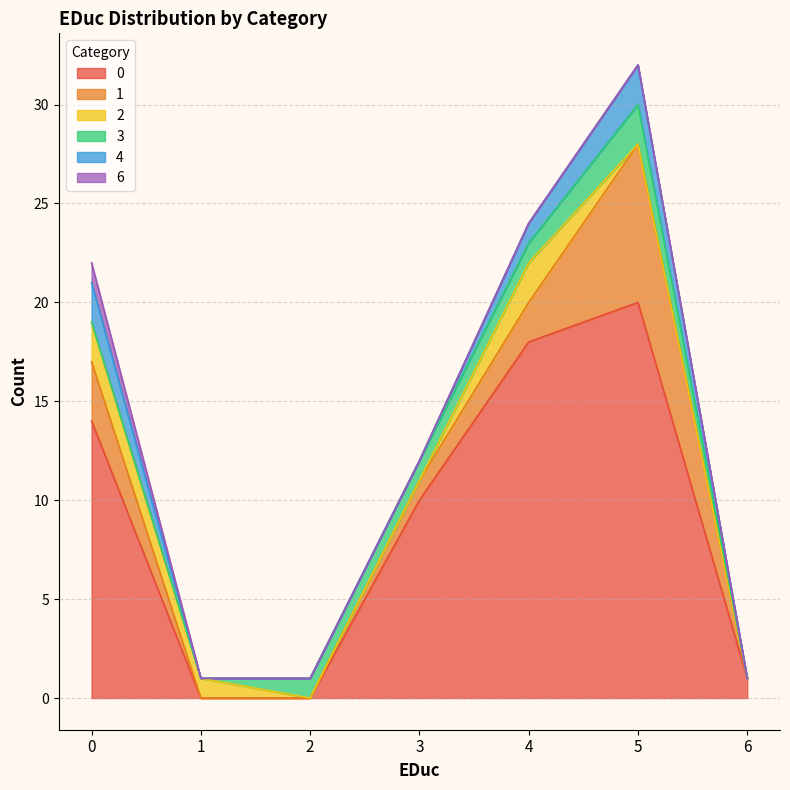

Does the chart display data point markers on the line(s)?

No